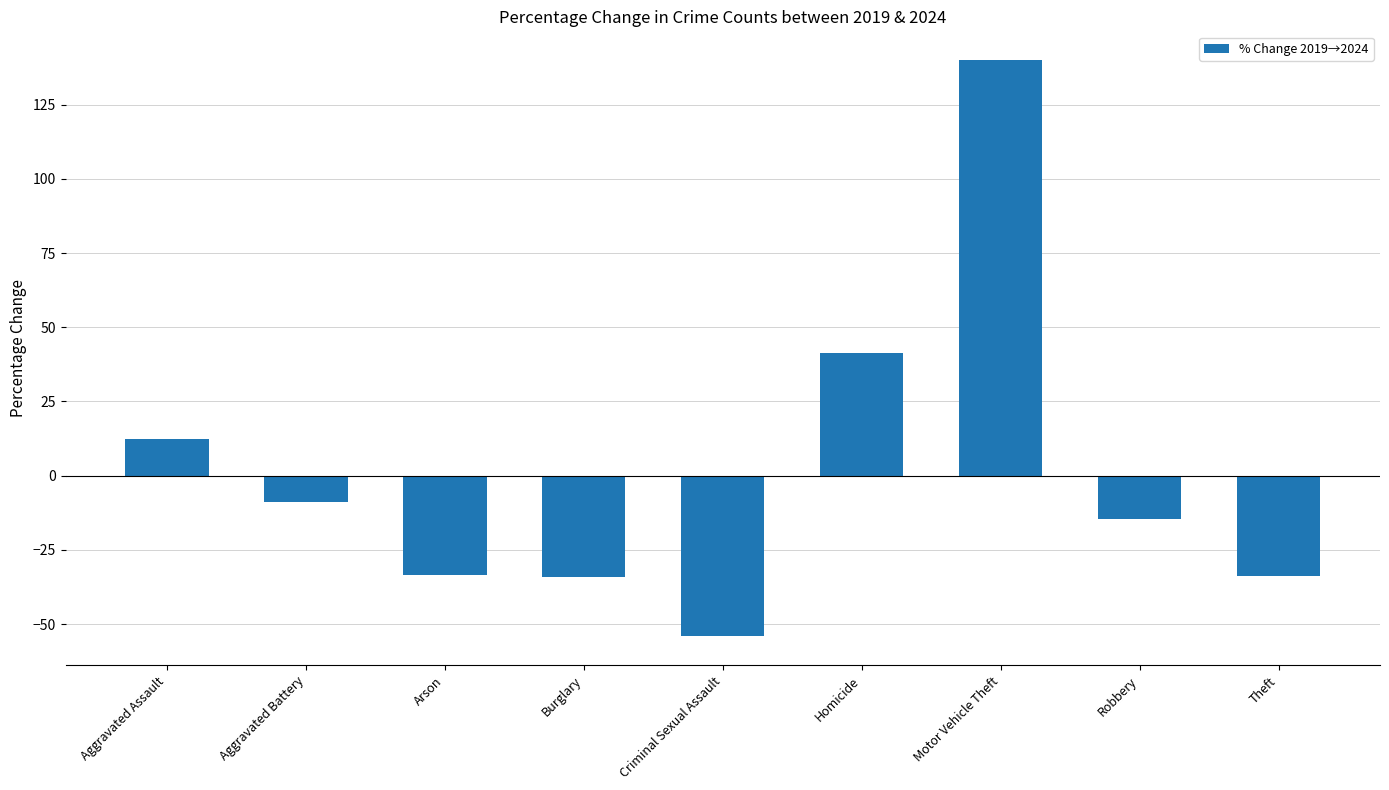

Count the number of values greater than -14.

4